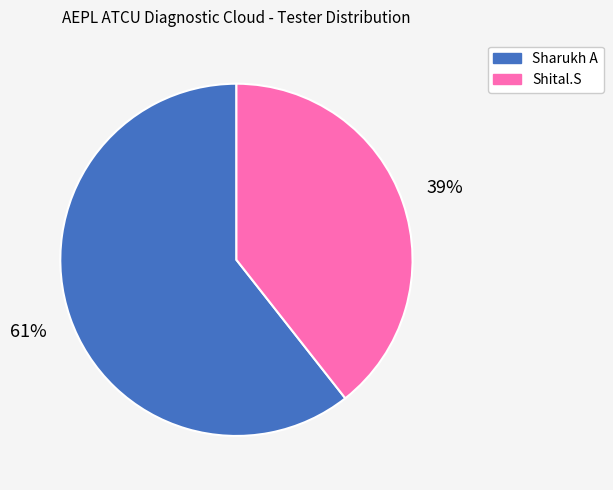

To the nearest percent, what portion does Sharukh A represent?

61%